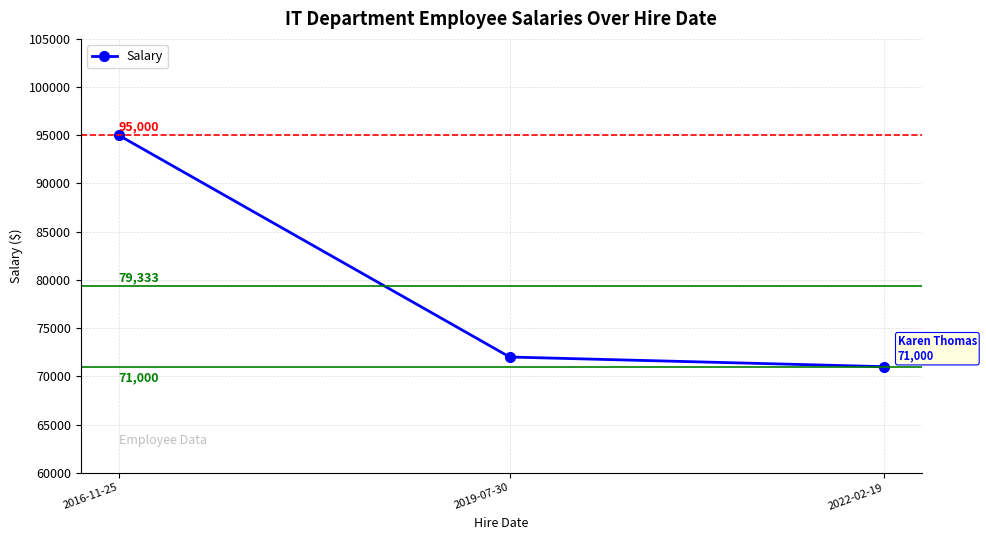

What is the smallest value displayed?

71000